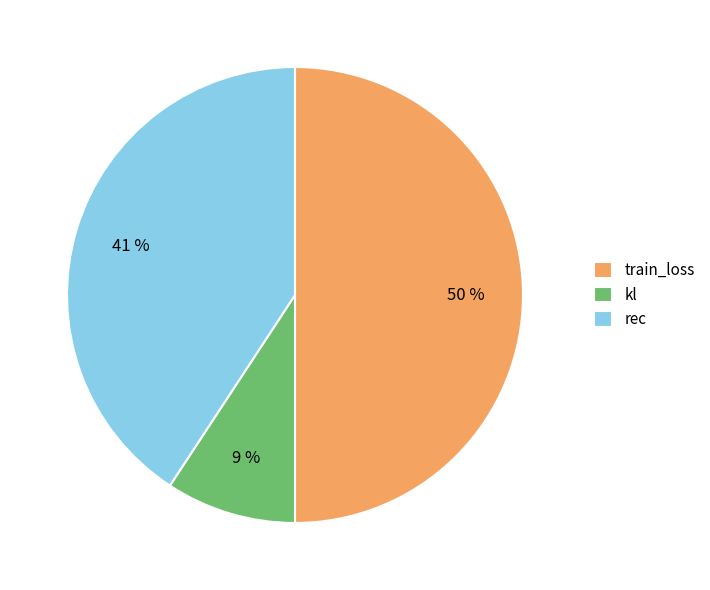

What is the largest slice in the pie chart?

train_loss